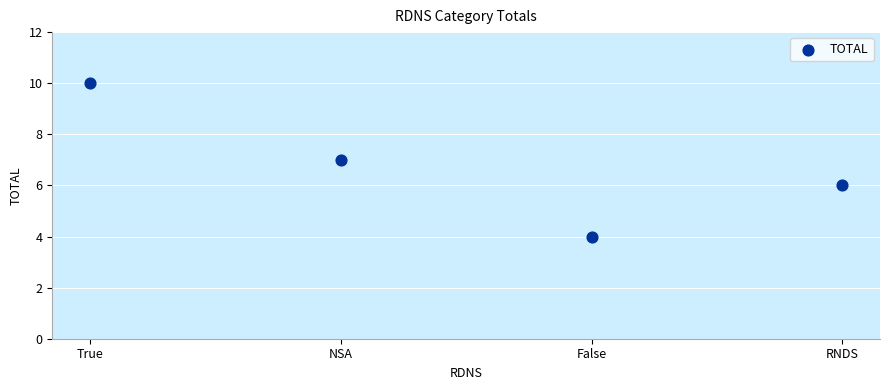

What is the range of Y values (max minus min)?

6